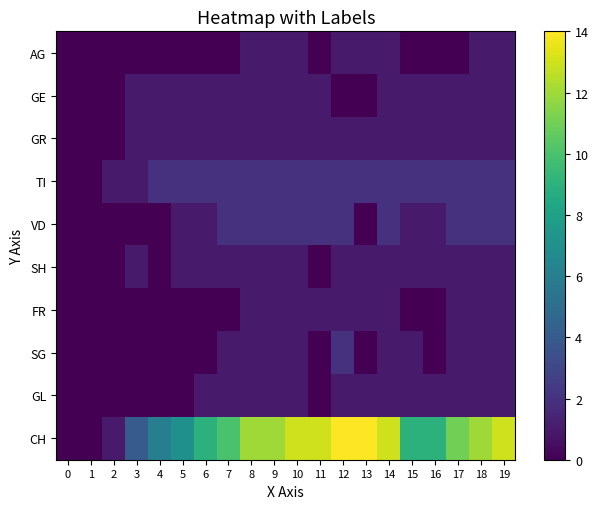

At how many categories does at least one series exceed 12?

6